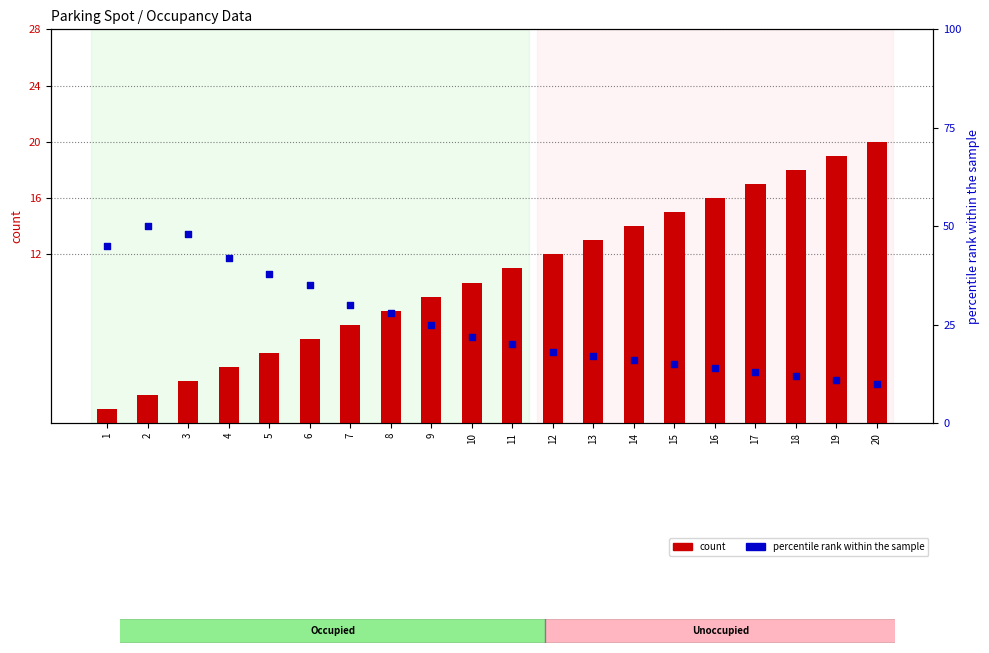

Which series reaches the maximum Y coordinate?

percentile rank within the sample